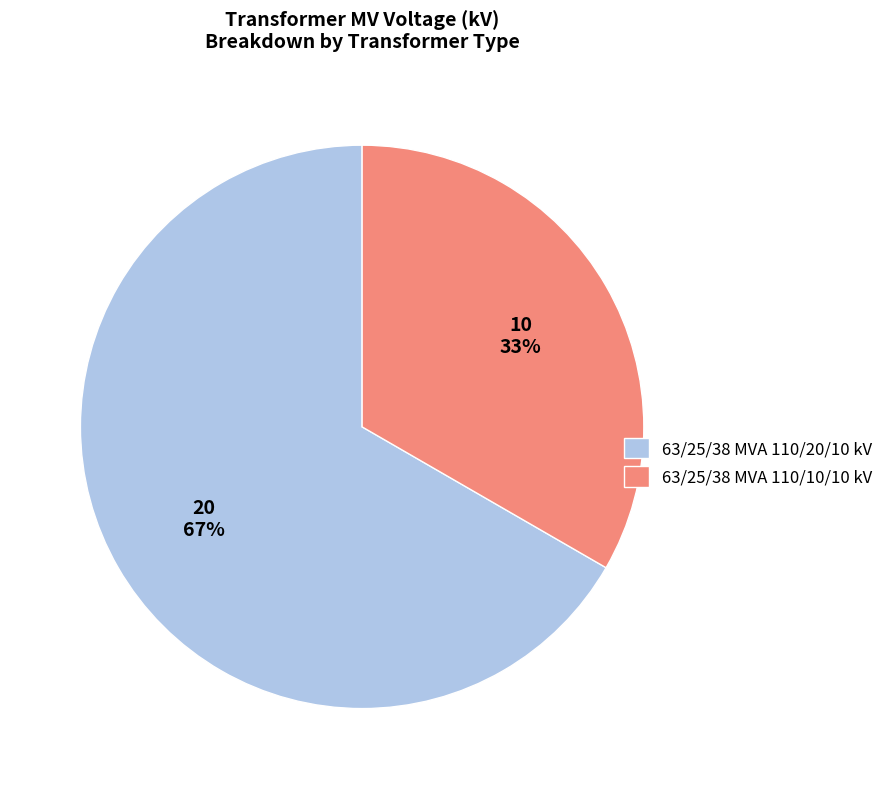

Is 63/25/38 MVA 110/10/10 kV the majority of the pie?

No